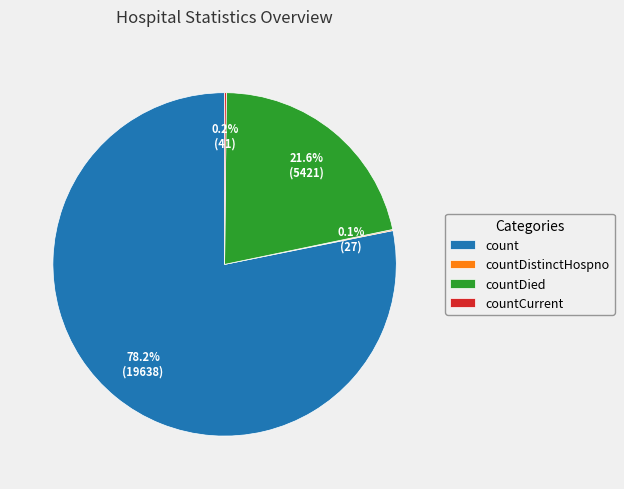

Is there any slice that represents more than half of the pie?

Yes